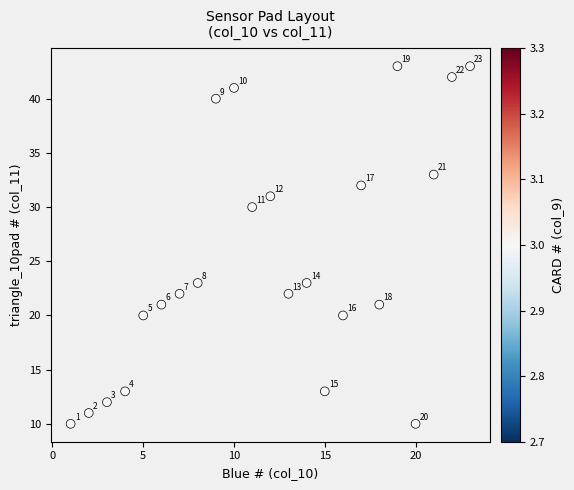

What Y value in the scatter plot is closest to 26?

23